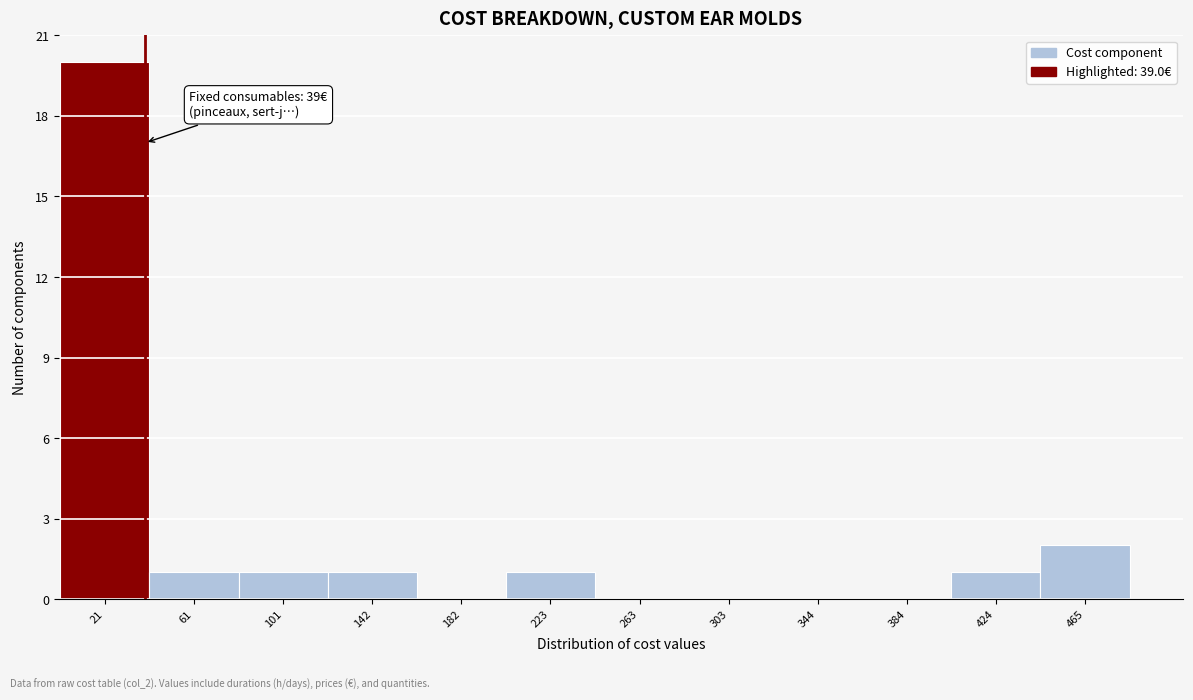

Over which range of the x-axis is the bar tallest?

0 to 40